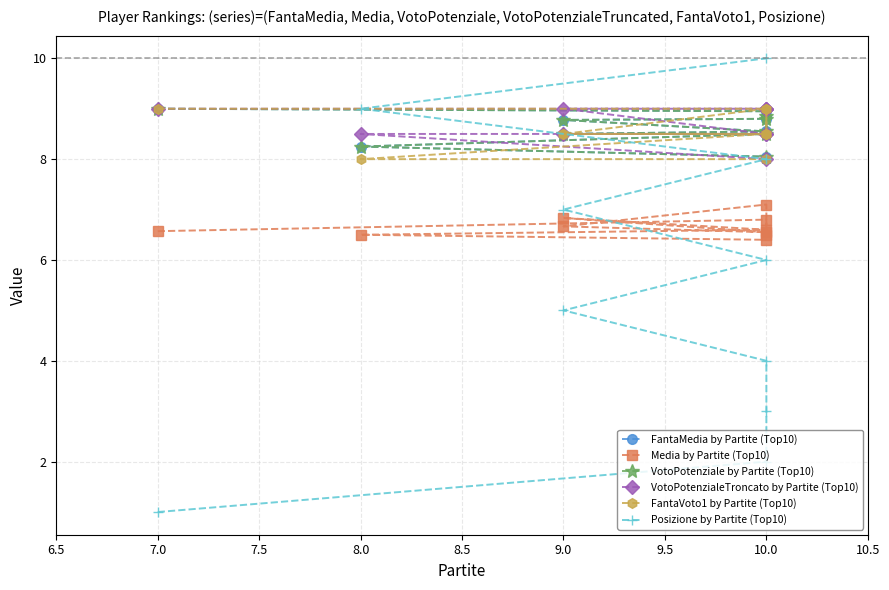

True or false: FantaVoto1 by Partite (Top10) and Posizione by Partite (Top10) cross at least once.

True